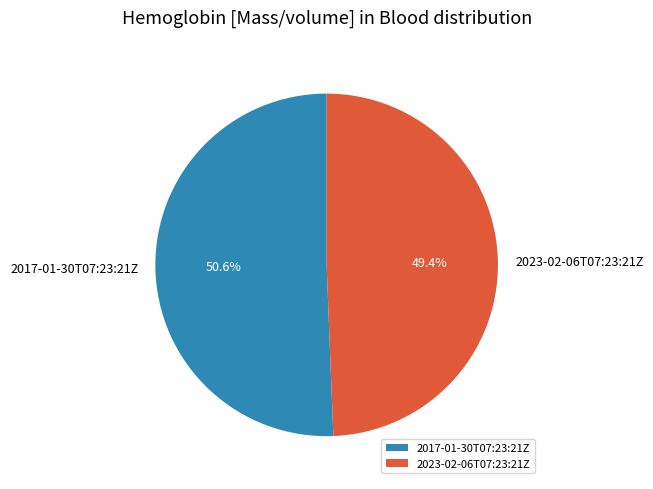

Is the sum of 2017-01-30T07:23:21Z and 2023-02-06T07:23:21Z greater than half?

Yes